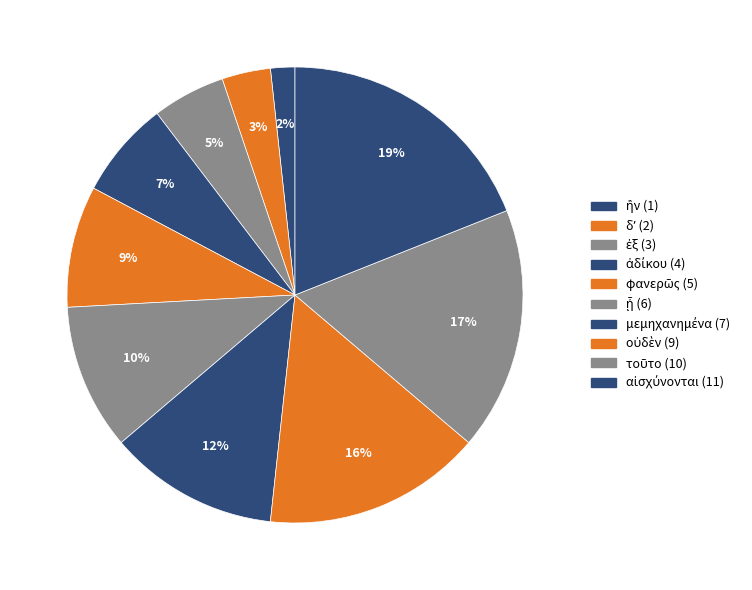

Count the number of slices in the pie.

10